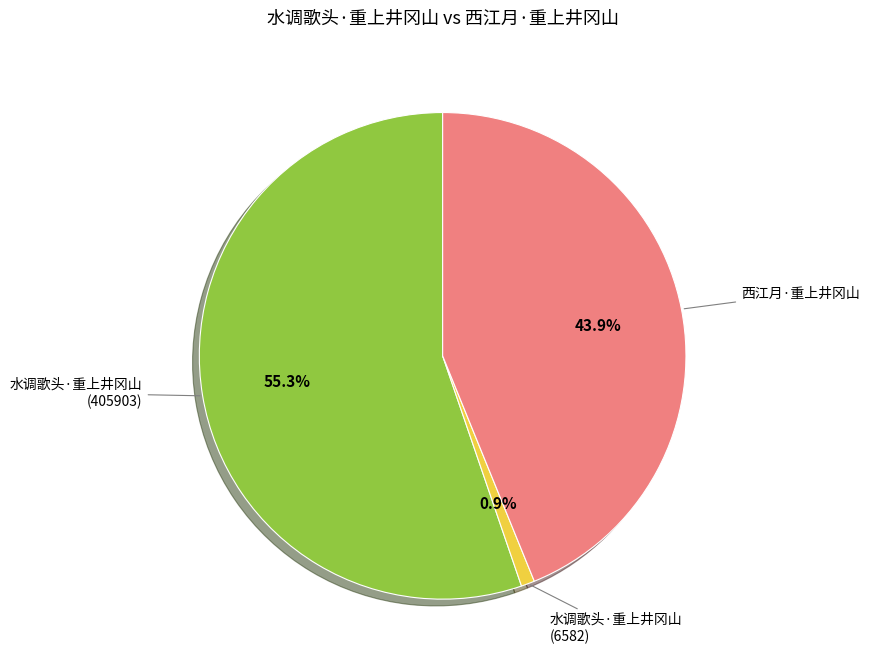

Is there any slice that represents more than half of the pie?

Yes